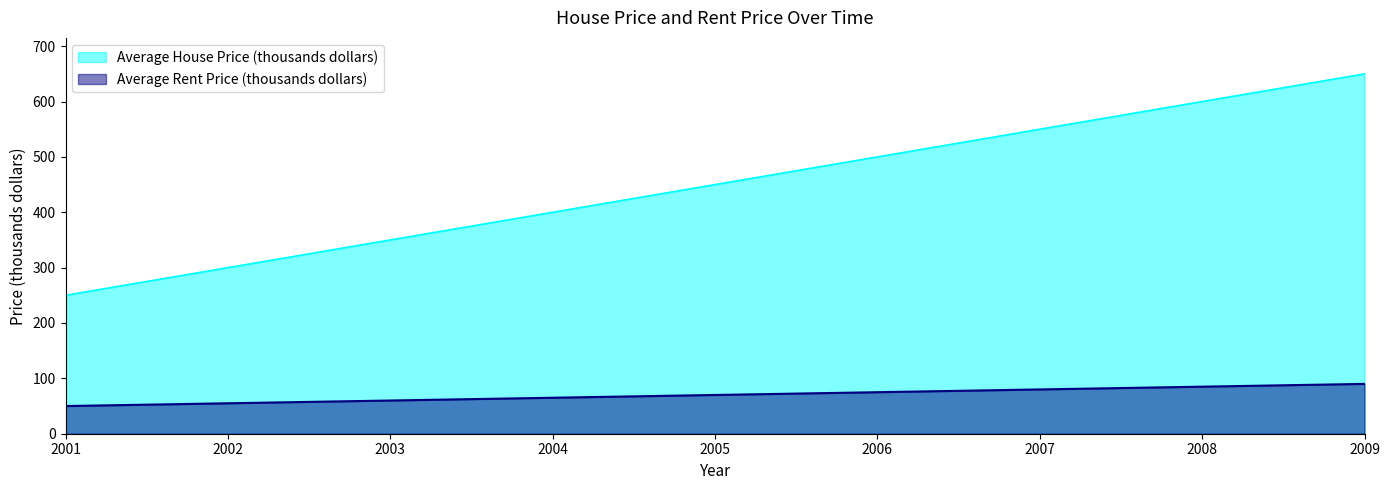

List the series in order of their peak value, lowest first.

Average Rent Price (thousands dollars), Average House Price (thousands dollars)